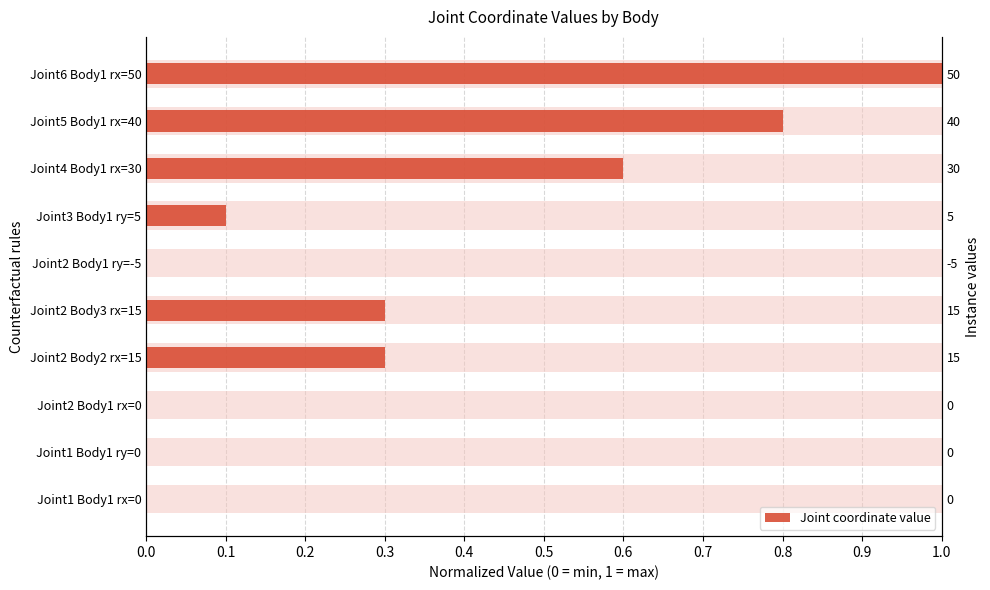

Does the chart contain stacked bars?

No